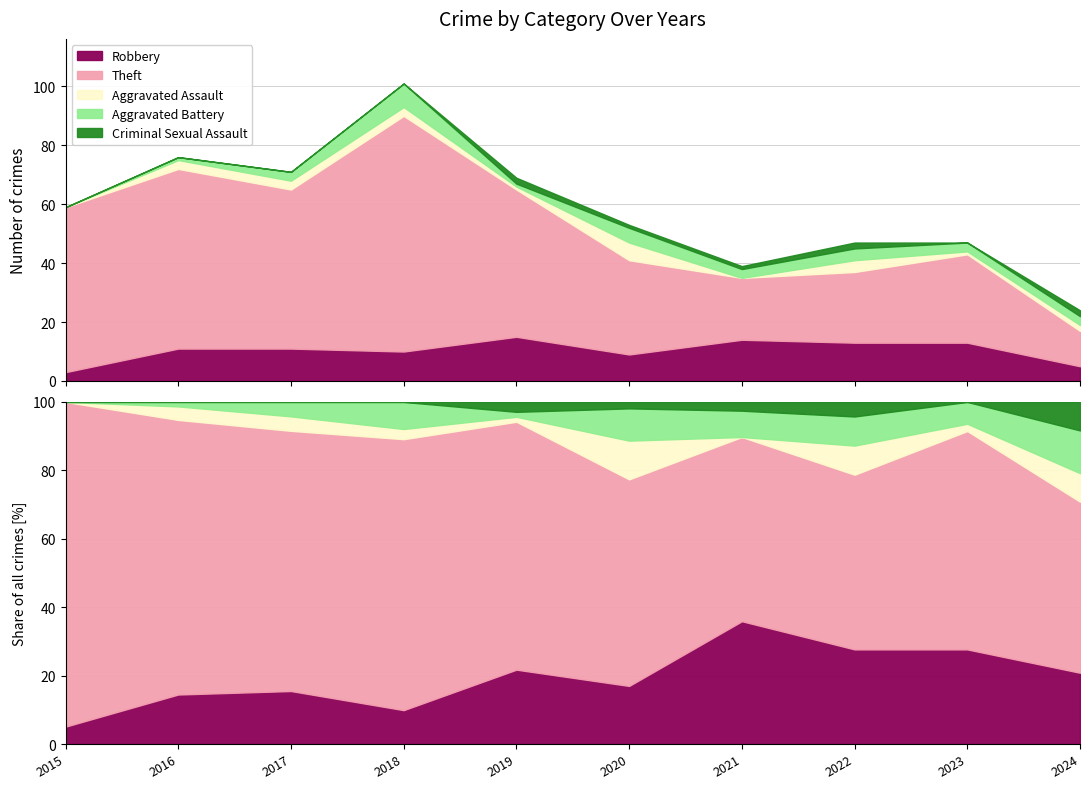

List the series in order of their peak value, lowest first.

Criminal Sexual Assault, Aggravated Assault, Aggravated Battery, Robbery, Theft